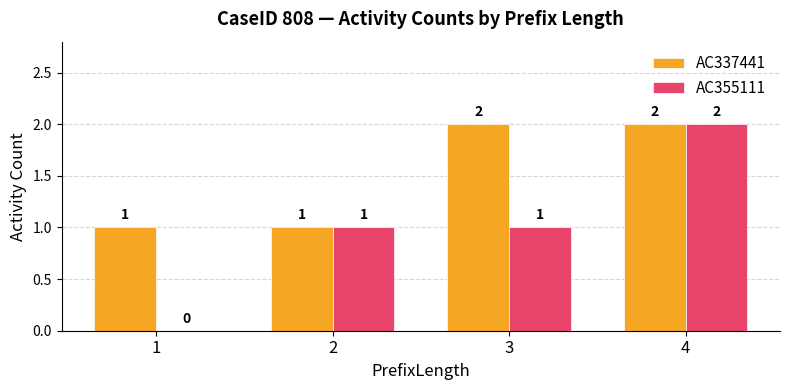

What is the sum of all AC355111 values?

4